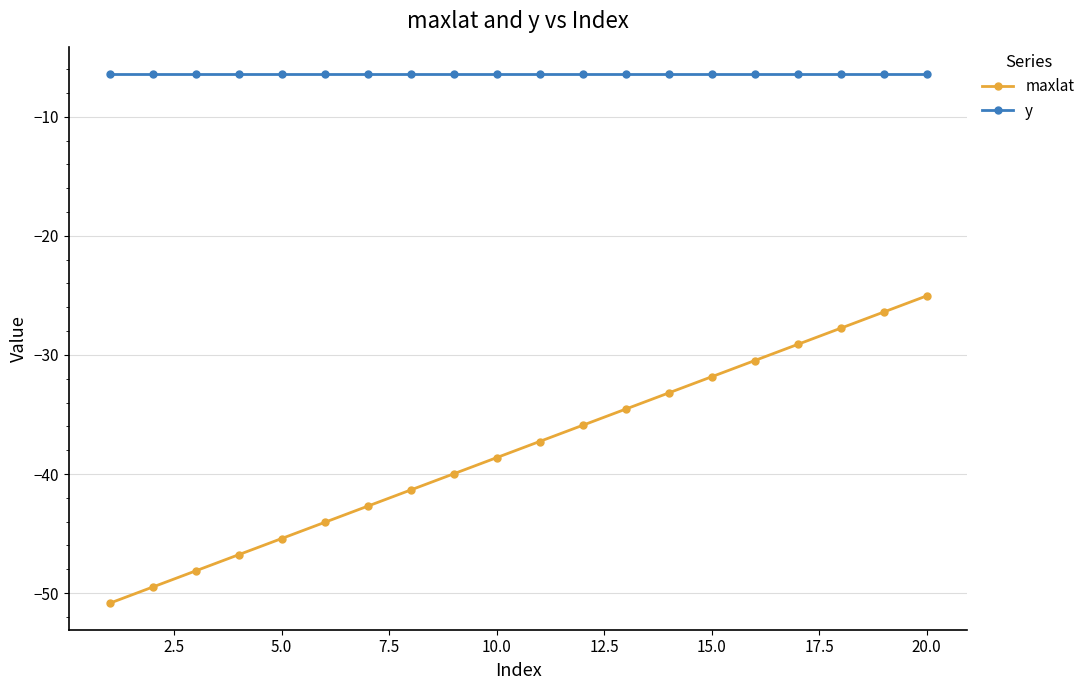

What is the average value of the y series?

-6.4